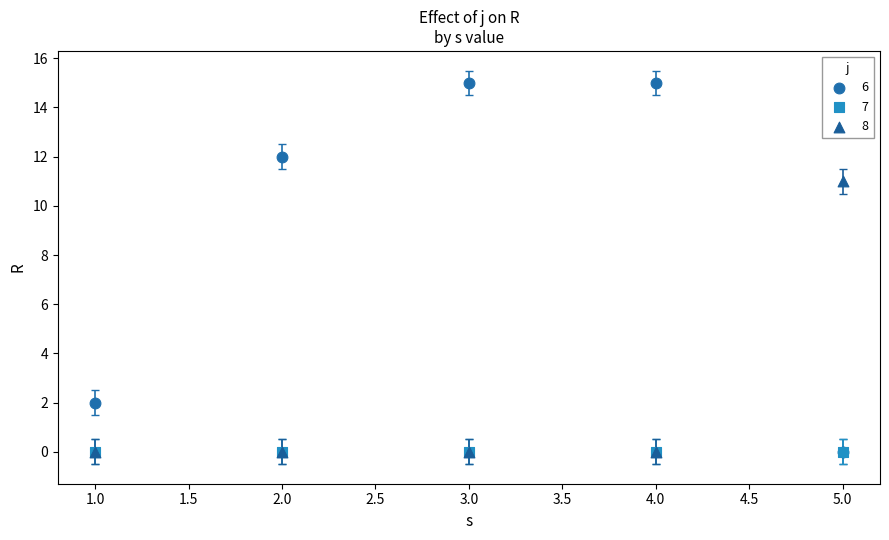

Which series contains the highest Y value?

6